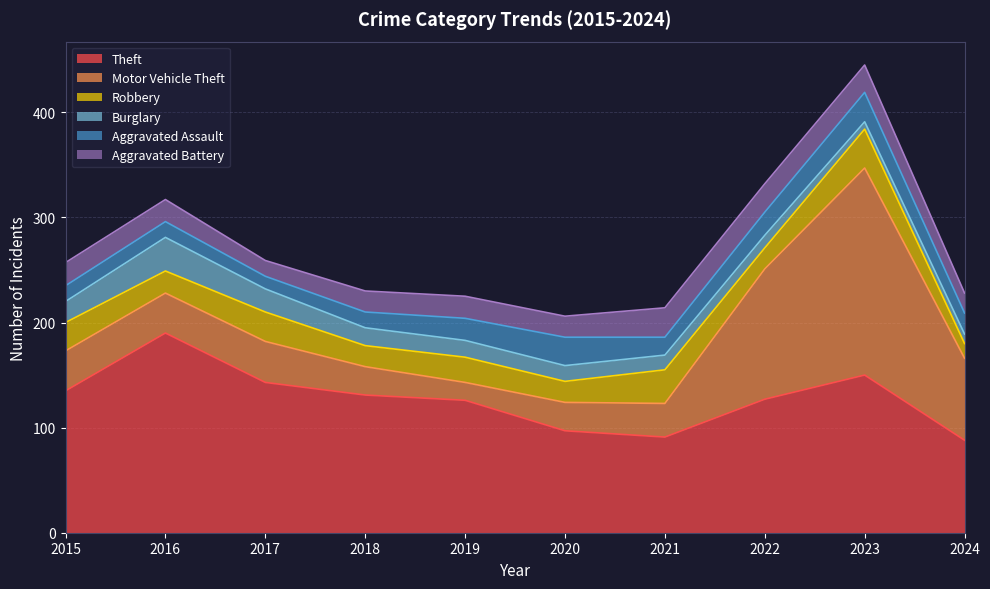

In Motor Vehicle Theft, how many points are higher than both neighbors (excluding endpoints)?

2